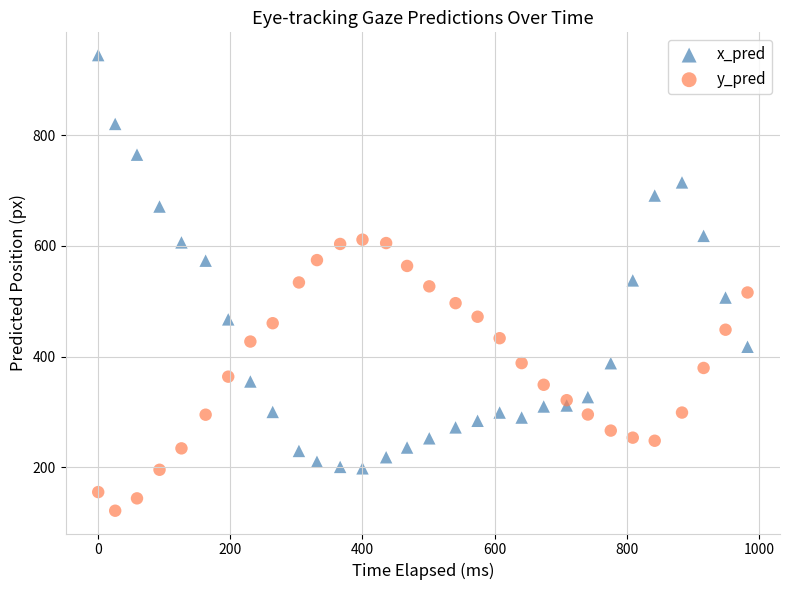

Which series has the widest spread of Y values?

x_pred